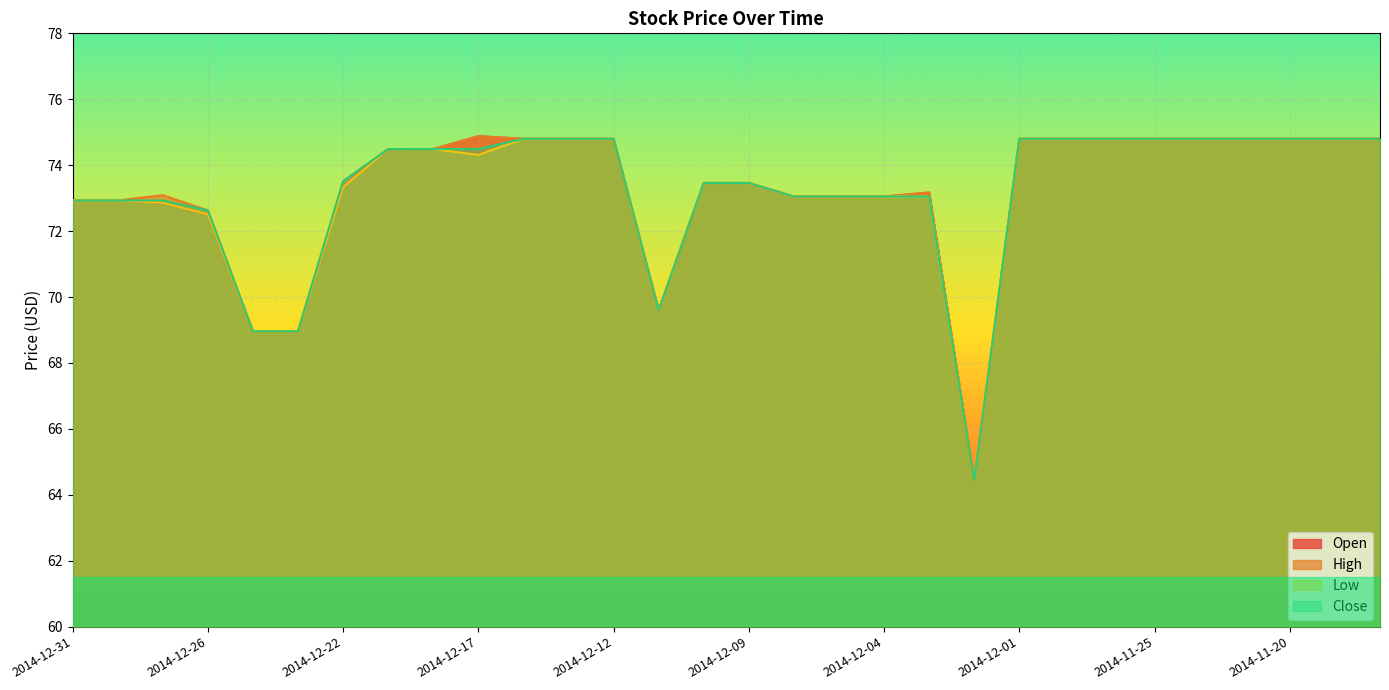

At 2014-12-01, list the series in order from largest to smallest.

Open, High, Low, Close